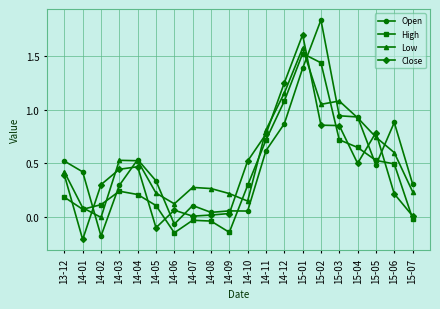

Which category has the highest value in the Close series?

15-01